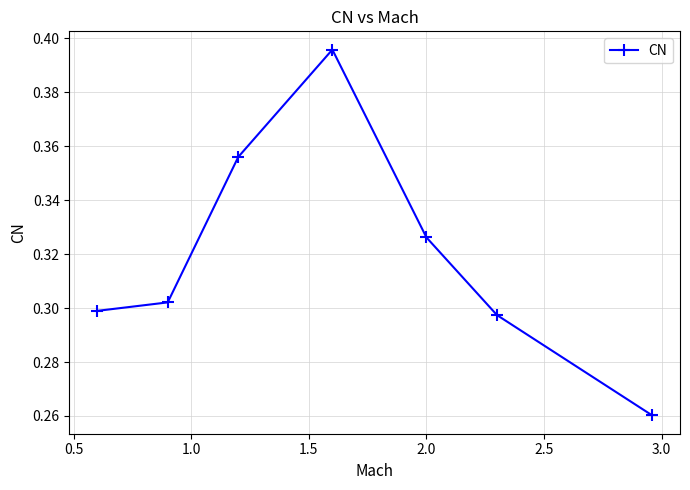

True or false: the data has more than 1 interior local peaks.

False